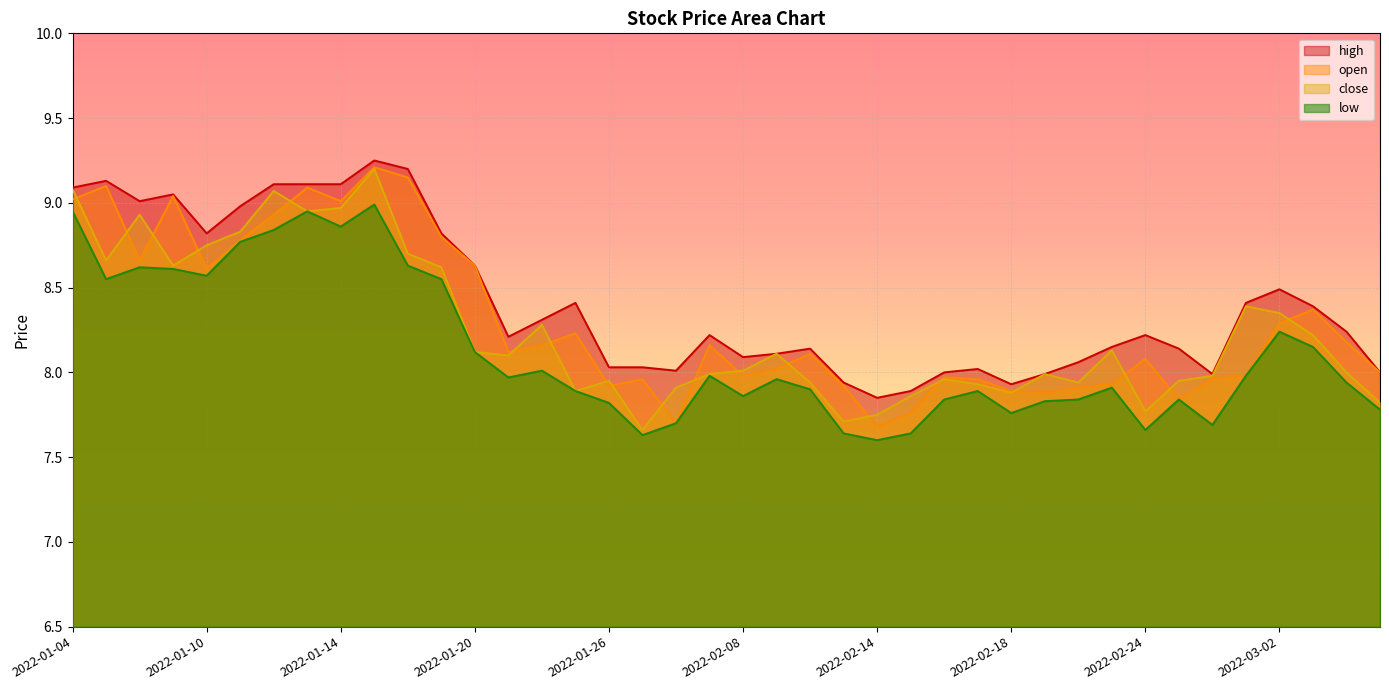

What are all the series names shown in the legend?

high, open, close, low